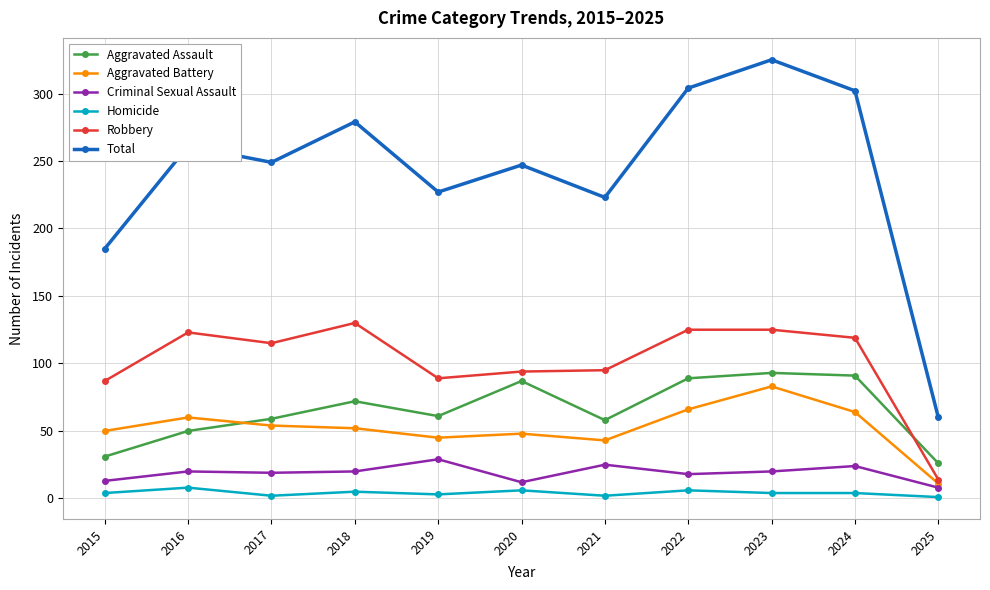

What are all the series names shown in the legend?

Aggravated Assault, Aggravated Battery, Criminal Sexual Assault, Homicide, Robbery, Total